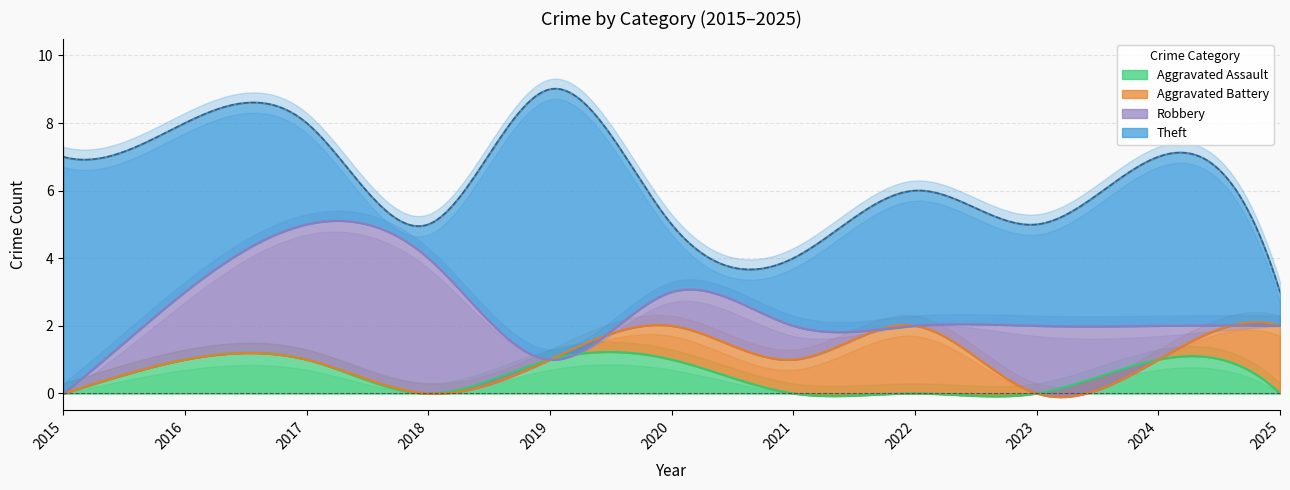

How many Aggravated Battery values are between 0 and 1?

9